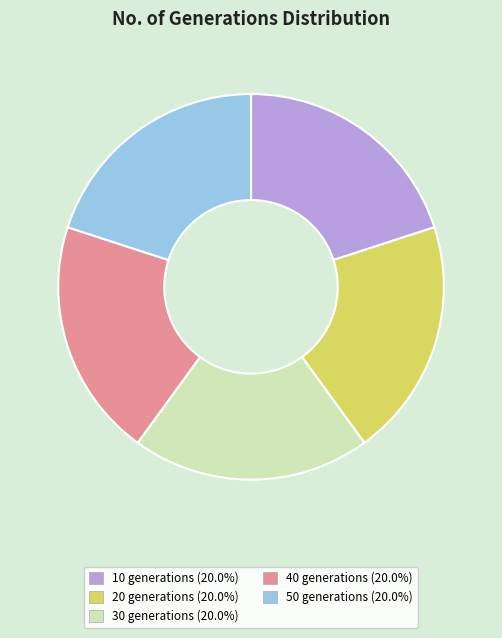

Approximately how many times larger is the value at 40 generations (20.0%) compared to 10 generations (20.0%)?

1.0